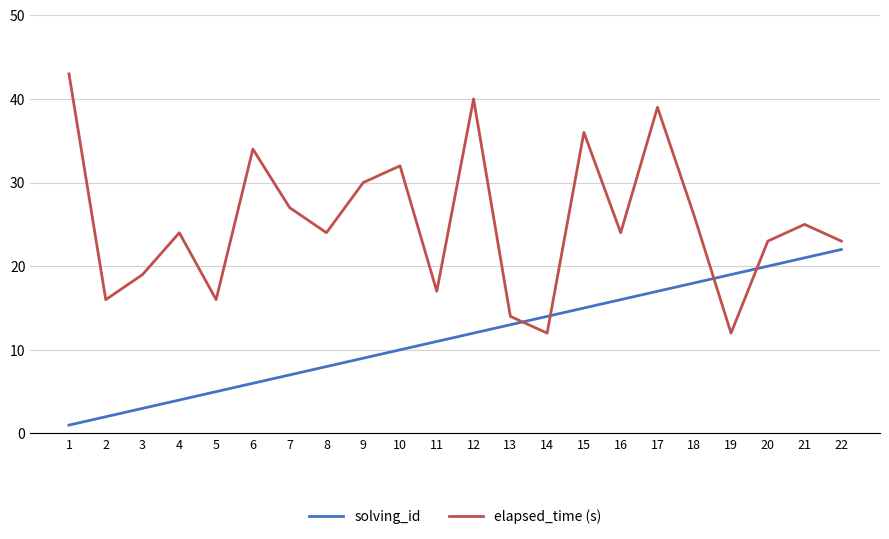

Does the chart have visible grid lines?

Yes